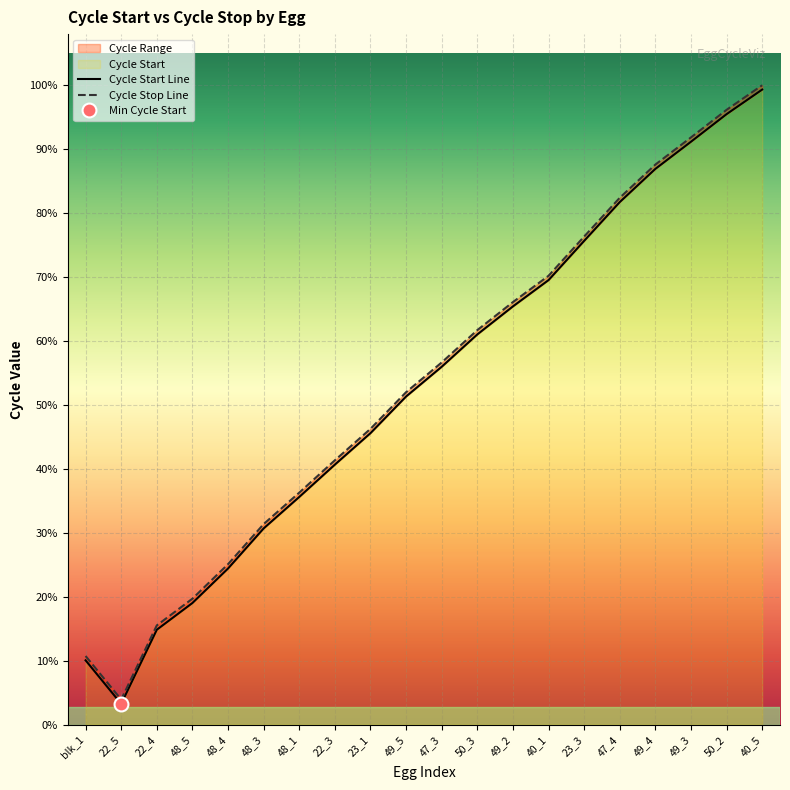

Is the value of Cycle Start at 22_5 greater than the value of Cycle Stop at 49_4?

No